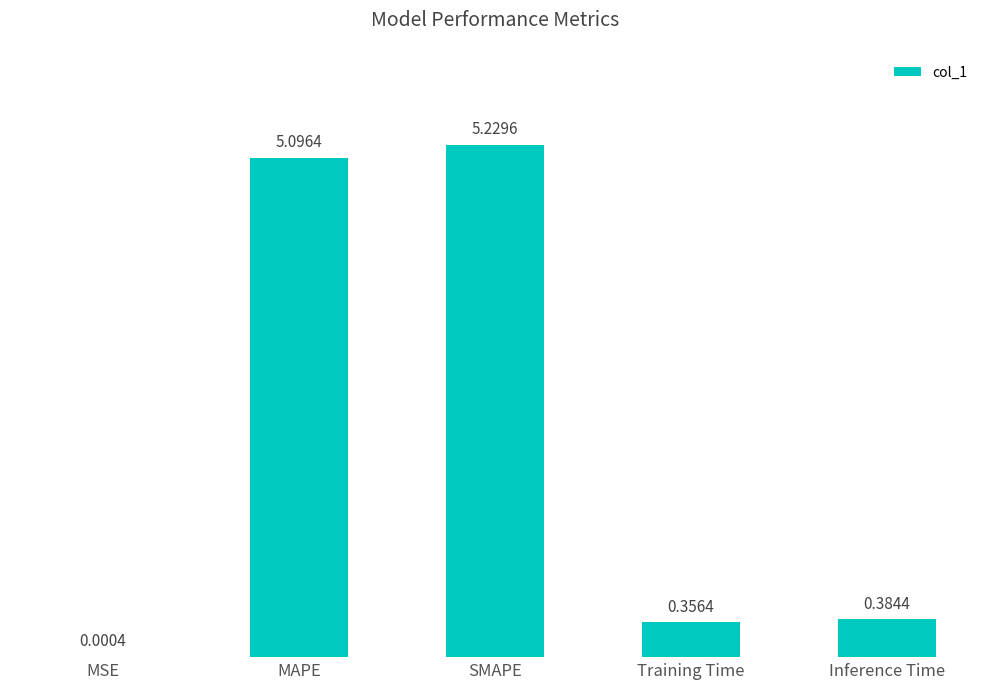

Where is the data nearest to the value 2?

Inference Time